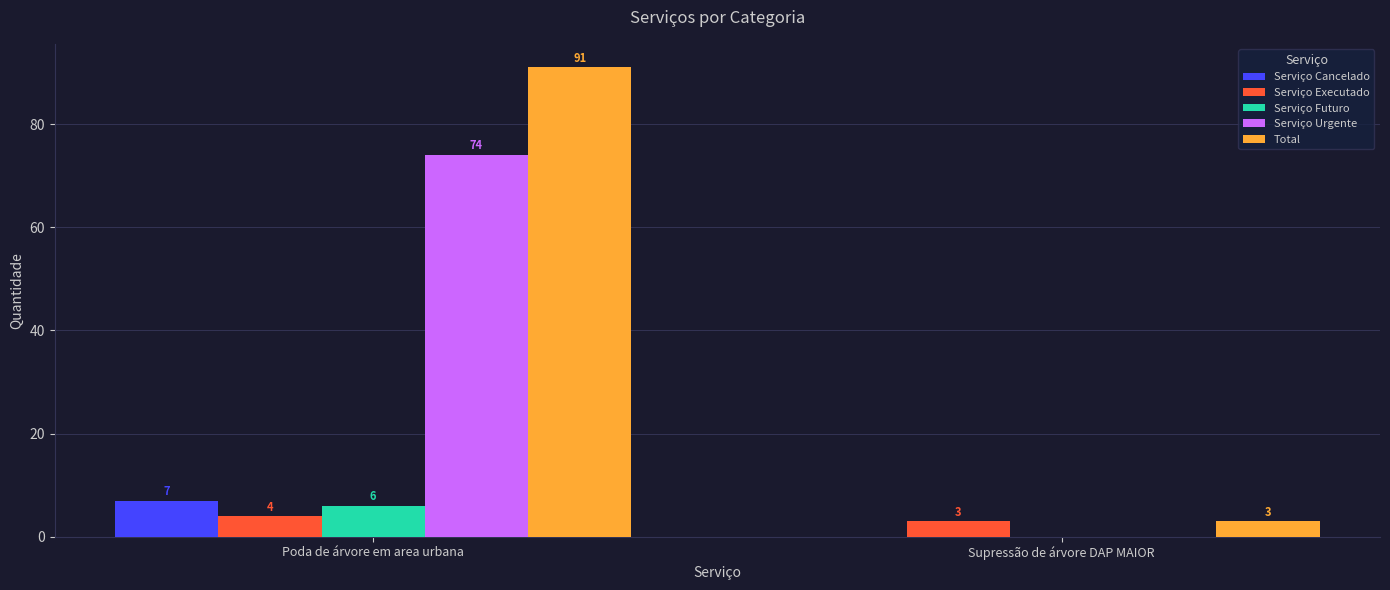

What is the difference between the Serviço Urgente values at Supressão de árvore DAP MAIOR and Poda de árvore em area urbana?

74